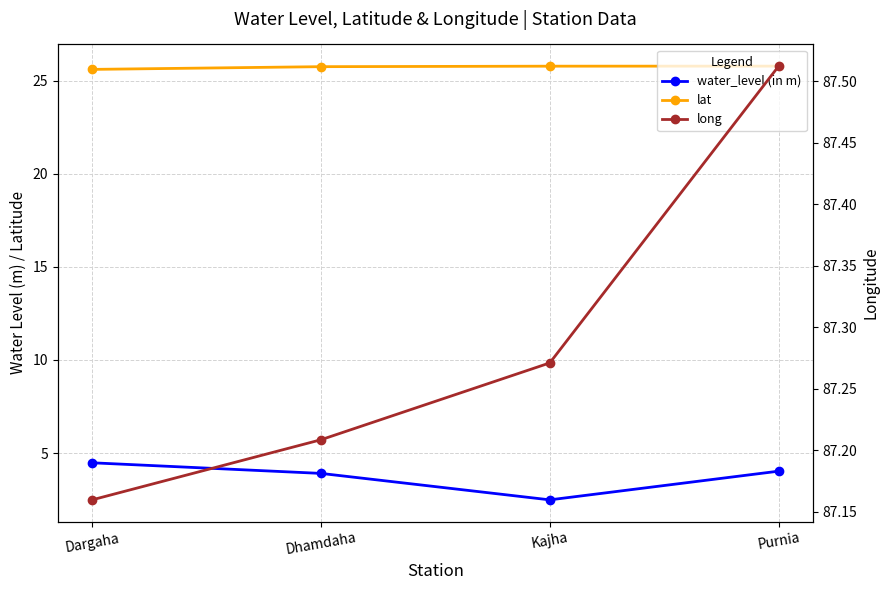

Does the chart have visible grid lines?

Yes